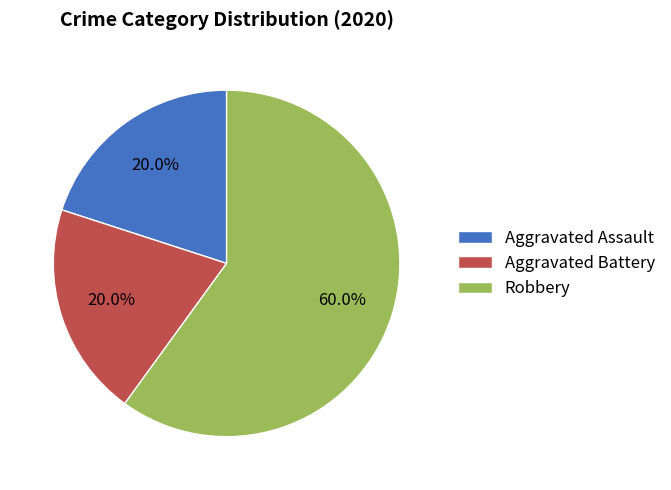

Is it true that Robbery is 60% of the pie?

True